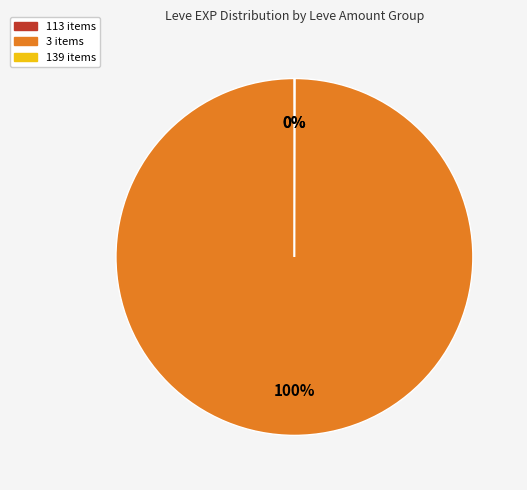

To the nearest percent, what is the average slice percentage?

33%